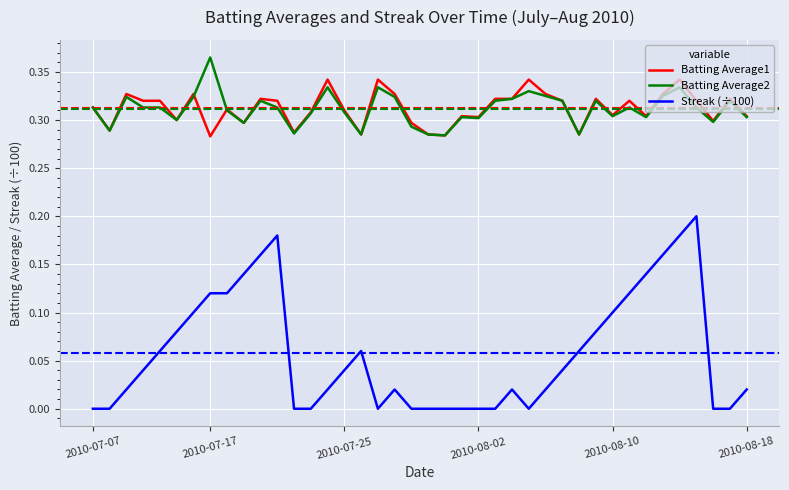

True or false: Streak (÷100) and Batting Average2 cross at least once.

False